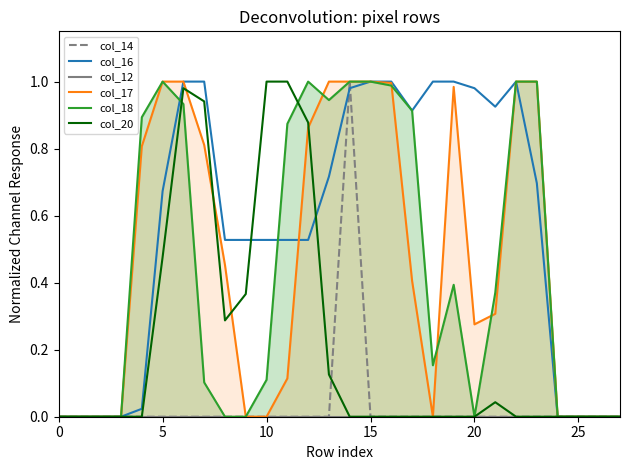

Rank the series by their maximum value, from lowest to highest.

col_12, col_14, col_16, col_17, col_18, col_20